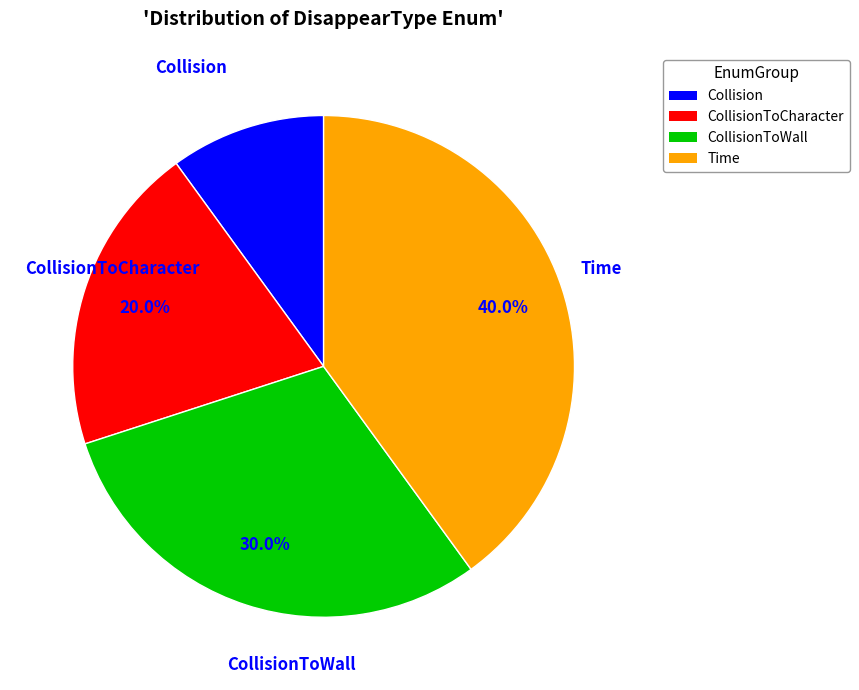

Is there any slice that represents more than half of the pie?

No